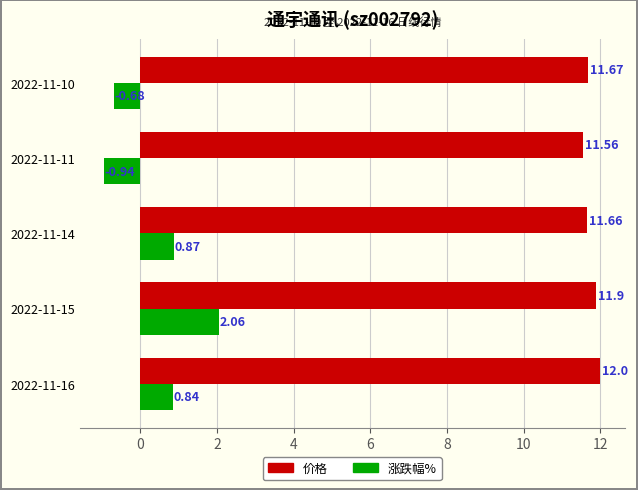

Which series has the widest spread of values?

涨跌幅%